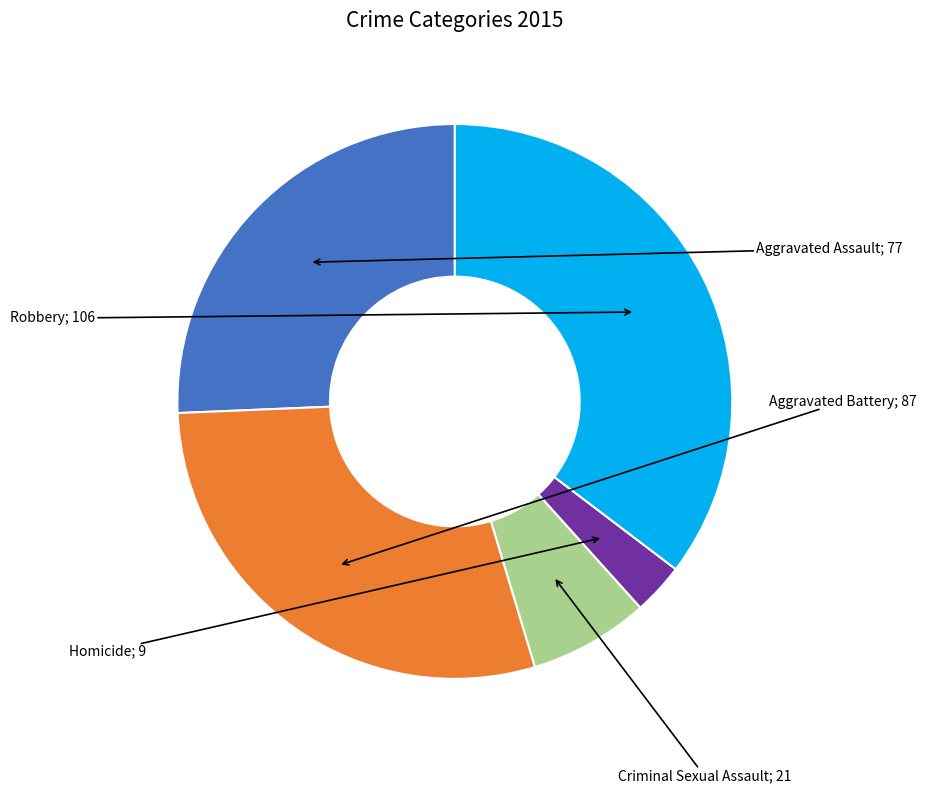

Is there a majority slice in this chart?

No